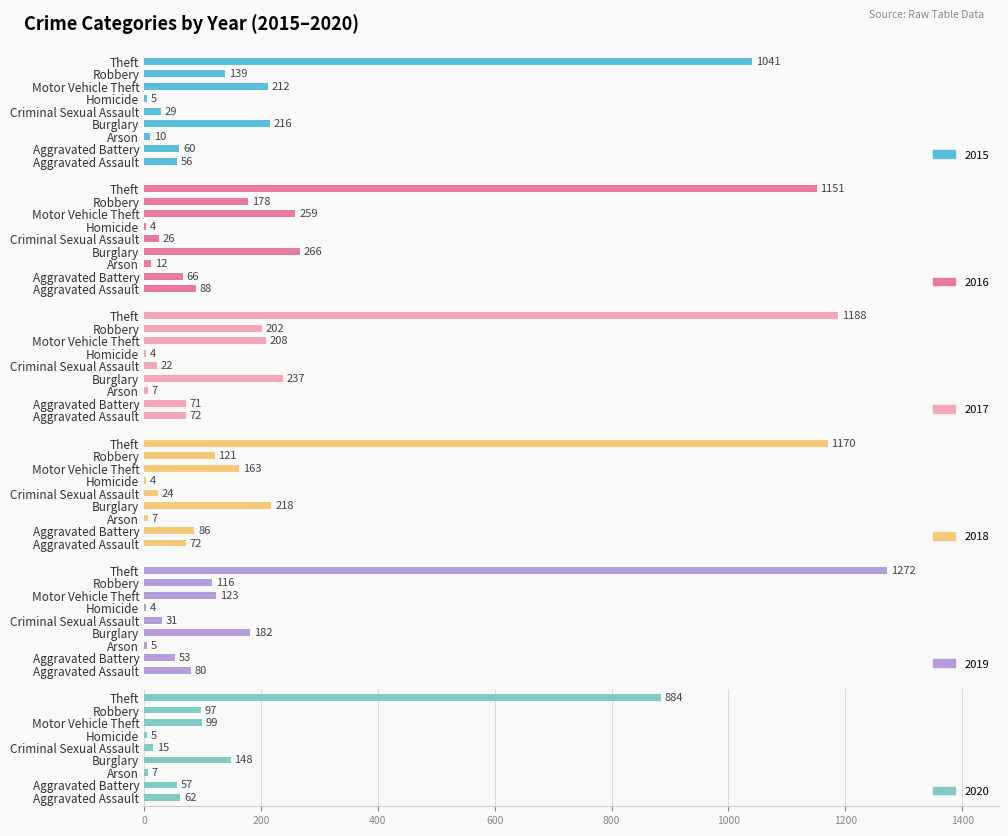

How many series are shown in this chart?

6